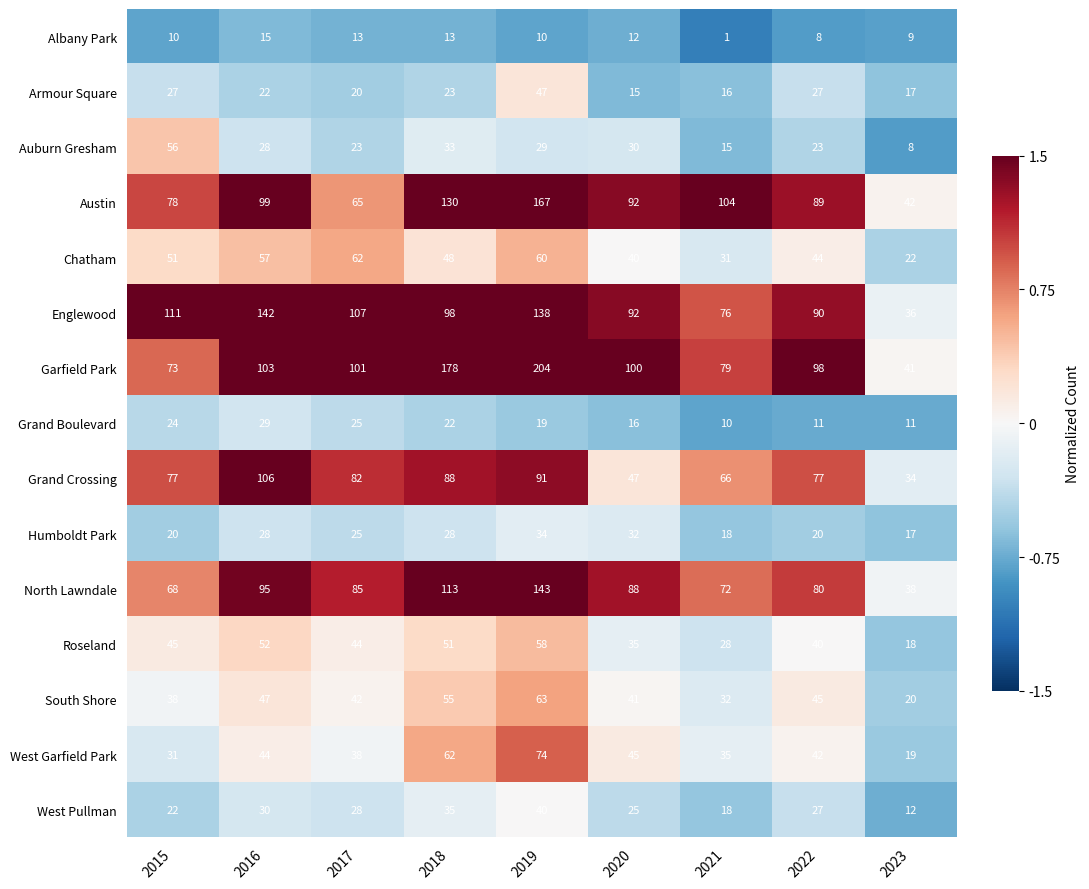

Which category has the lowest value in the Grand Boulevard series?

2021